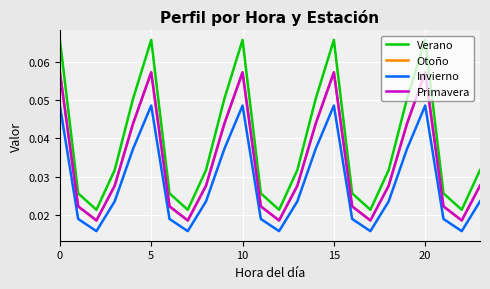

Reading left to right, extract all data points from this chart.

Verano: 0.1	0.0	0.0	0.0	0.1	0.1	0.0	0.0	0.0	0.1	0.1	0.0	0.0	0.0	0.1	0.1	0.0	0.0	0.0	0.1	0.1	0.0	0.0	0.0
Otoño: 0.1	0.0	0.0	0.0	0.0	0.1	0.0	0.0	0.0	0.0	0.1	0.0	0.0	0.0	0.0	0.1	0.0	0.0	0.0	0.0	0.1	0.0	0.0	0.0
Invierno: 0.0	0.0	0.0	0.0	0.0	0.0	0.0	0.0	0.0	0.0	0.0	0.0	0.0	0.0	0.0	0.0	0.0	0.0	0.0	0.0	0.0	0.0	0.0	0.0
Primavera: 0.1	0.0	0.0	0.0	0.0	0.1	0.0	0.0	0.0	0.0	0.1	0.0	0.0	0.0	0.0	0.1	0.0	0.0	0.0	0.0	0.1	0.0	0.0	0.0